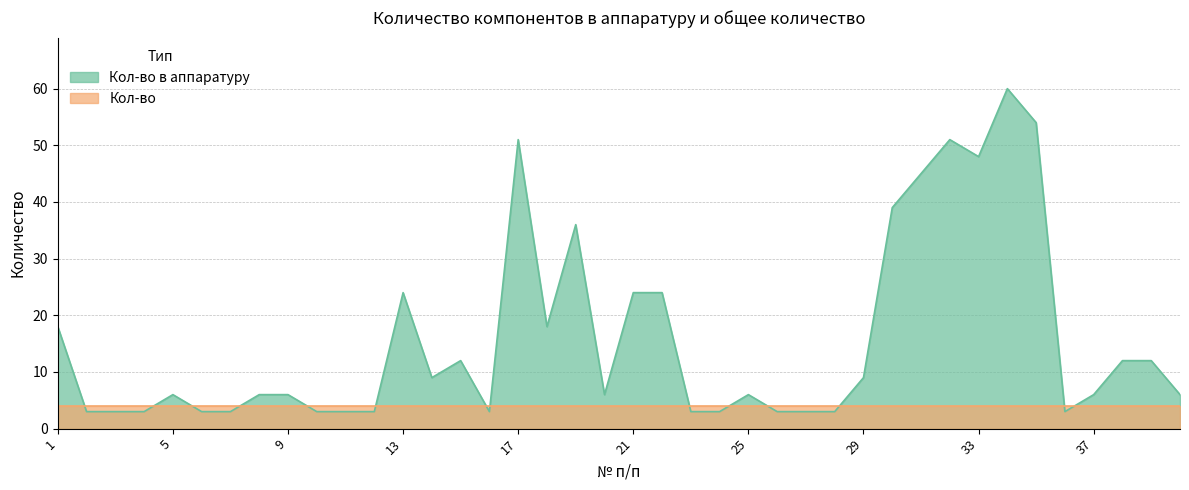

Where does the data first go above 6?

1